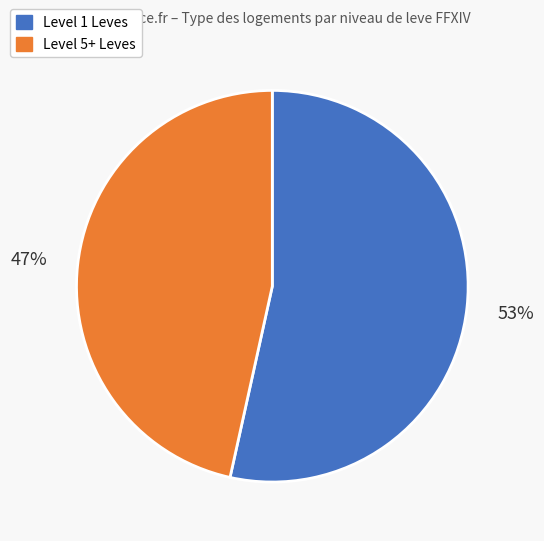

To the nearest percent, what is the average slice percentage?

50%